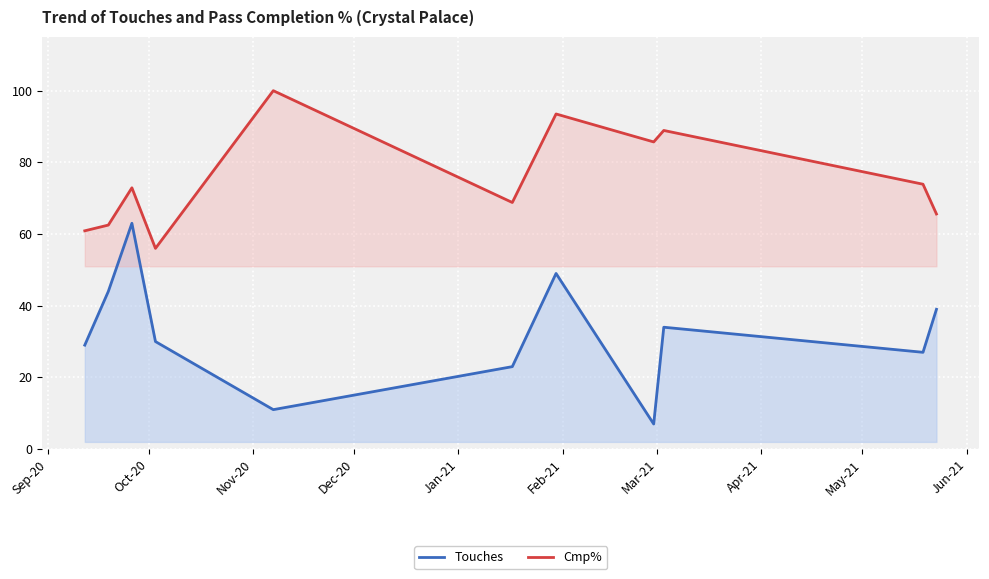

Reading left to right, what are all the values shown in this chart?

Touches: 29.0	44.0	63.0	30.0	11.0	23.0	49.0	7.0	34.0	27.0	39.0
Cmp%: 60.9	62.5	72.9	56.0	100.0	68.8	93.5	85.7	88.9	73.9	65.6